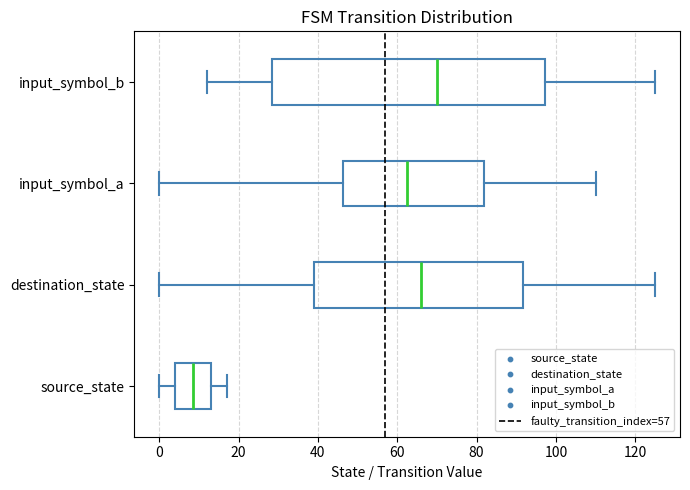

Where is the right edge of the box for input_symbol_b on the x-axis? The values are not printed on the chart, so give them approximately, as read against the axis.

98